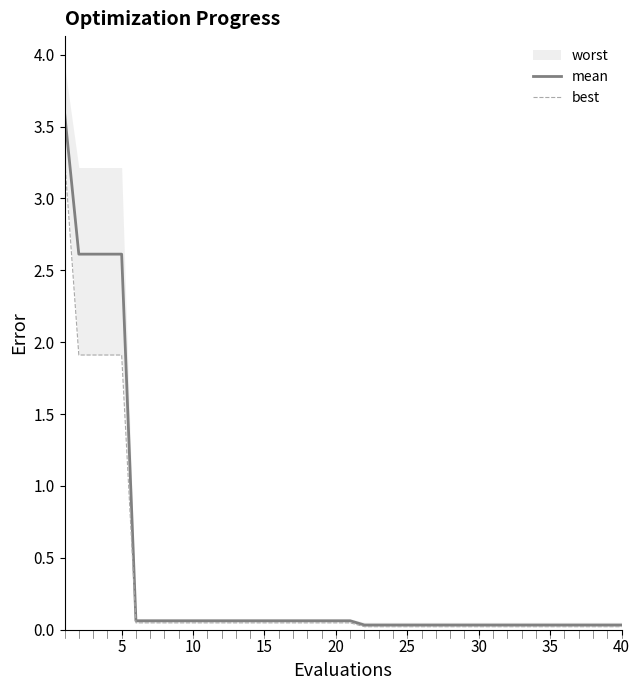

True or false: mean has a value of 0.0 at 25.

True